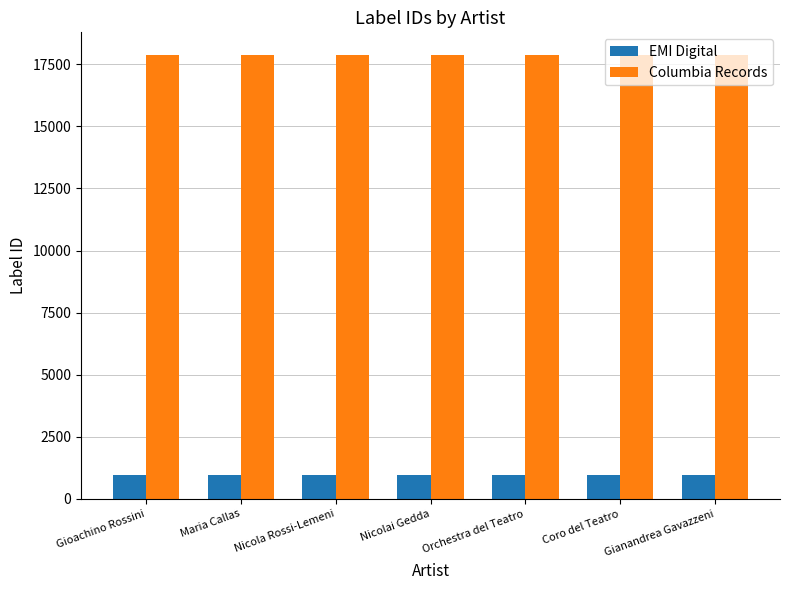

The value of Columbia Records at Gioachino Rossini is 17896. True or false?

True